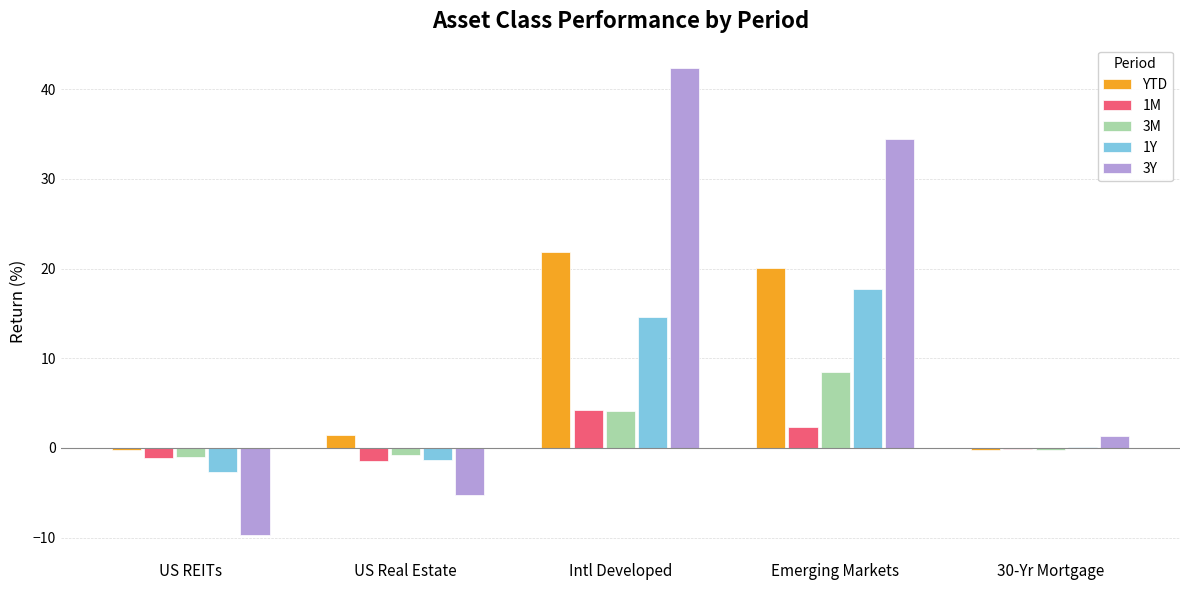

What is the difference between the 1M values at Emerging Markets and US REITs?

3.5